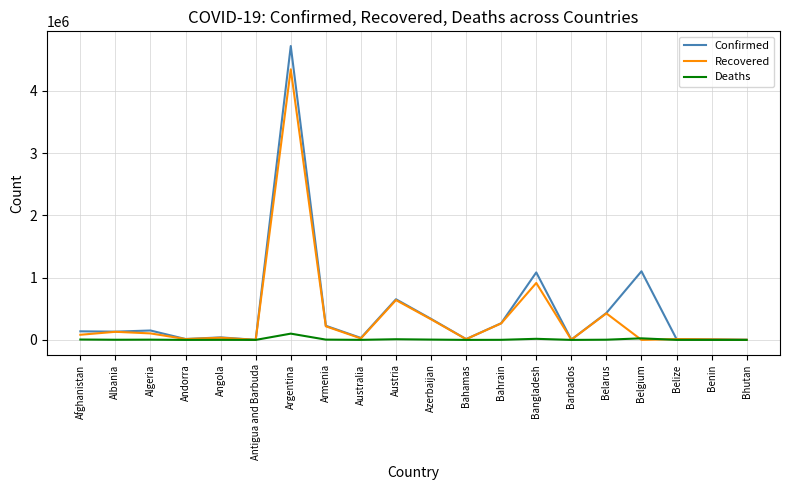

What are all the series names shown in the legend?

Confirmed, Recovered, Deaths